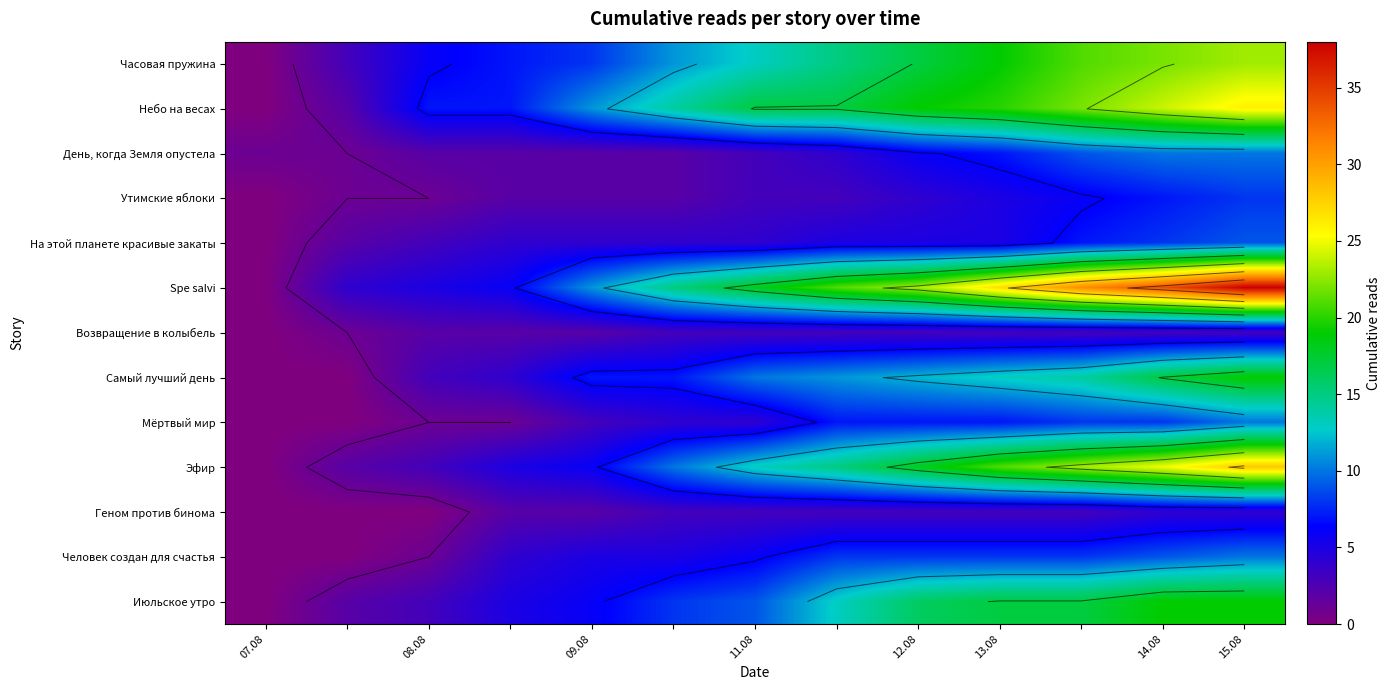

What is the maximum value shown in the chart?

38